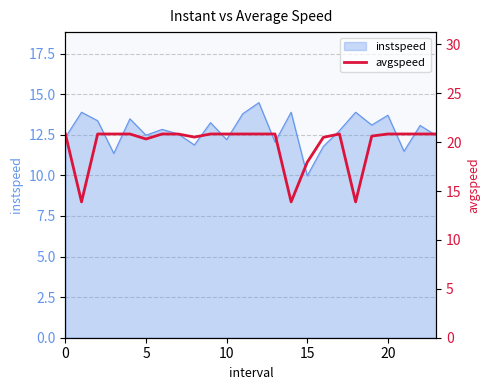

What is the minimum value for instspeed?

10.0